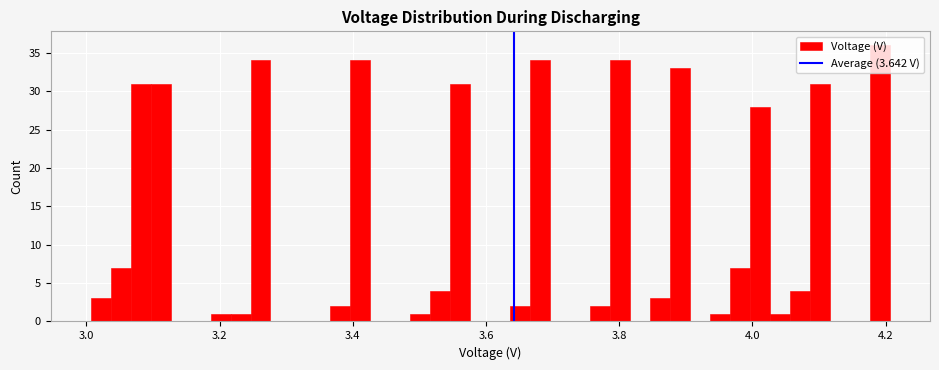

Around what value on the x-axis is the tallest bar? Give the approximate position of its centre, as read against the axis.

4.20